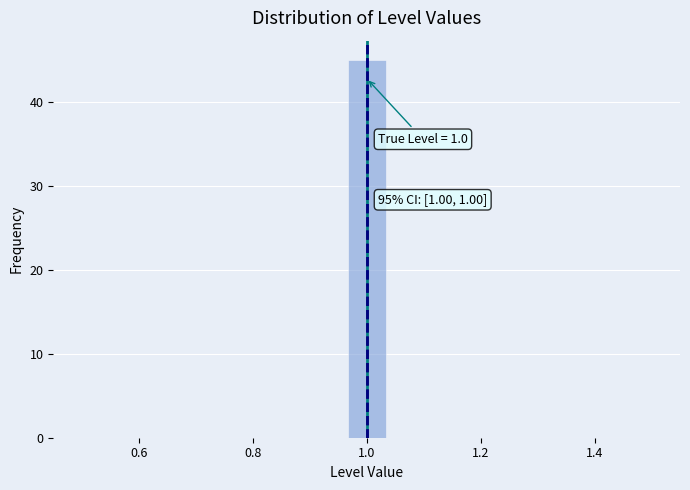

Around what value on the x-axis is the tallest bar? Give the approximate position of its centre, as read against the axis.

1.00